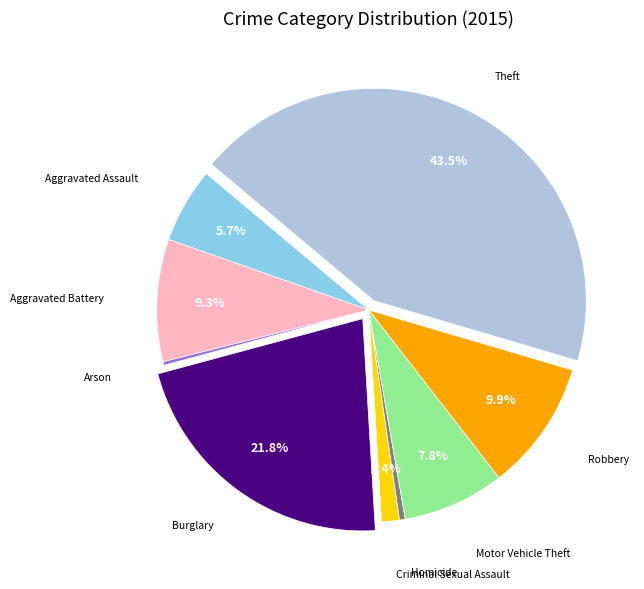

Does any single category account for the majority?

No